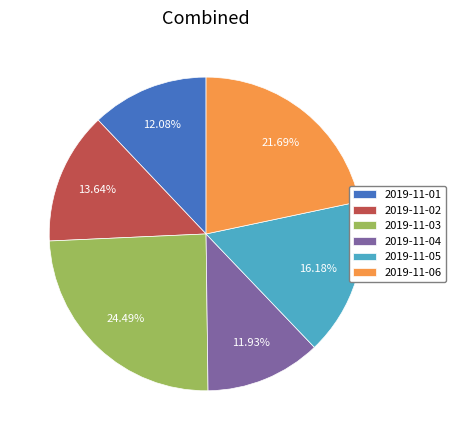

Combined, do 2019-11-02 and 2019-11-06 account for over 50%?

No